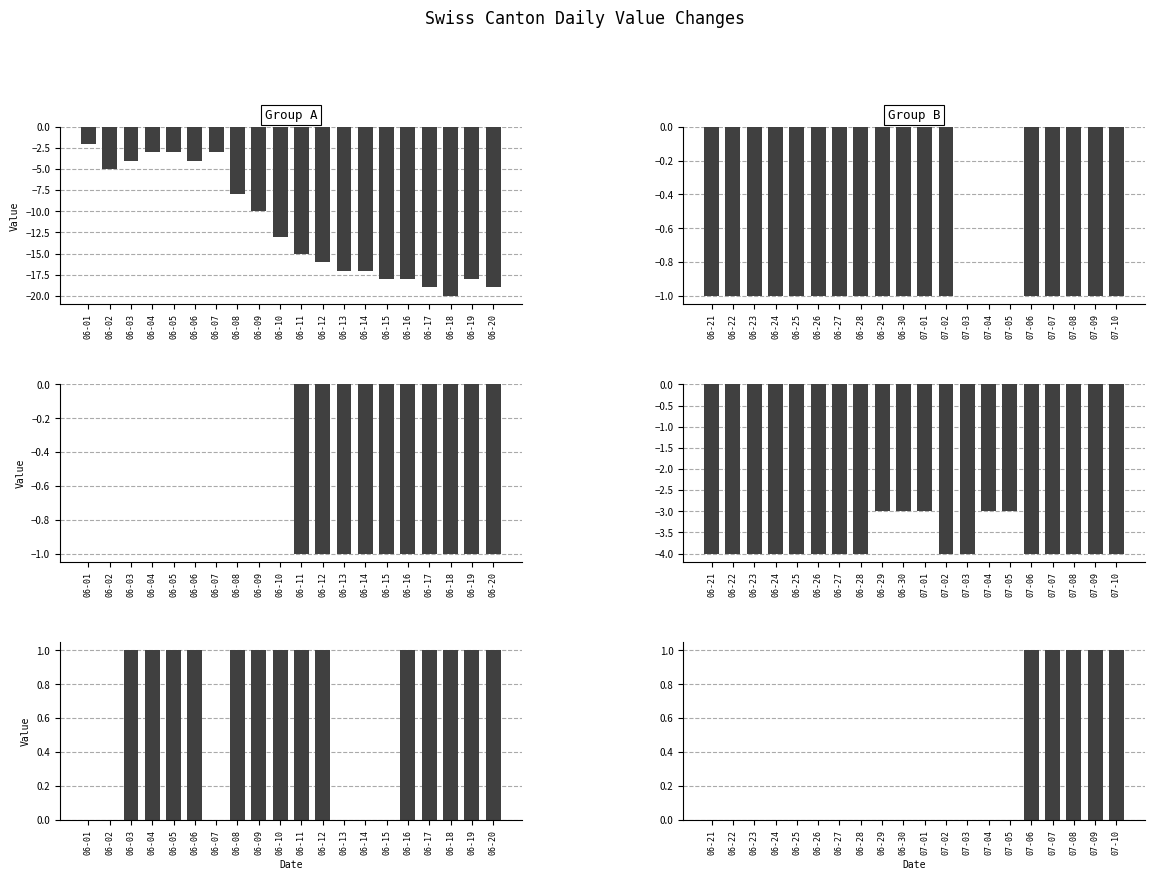

How many data points in GE are less than 1?

6